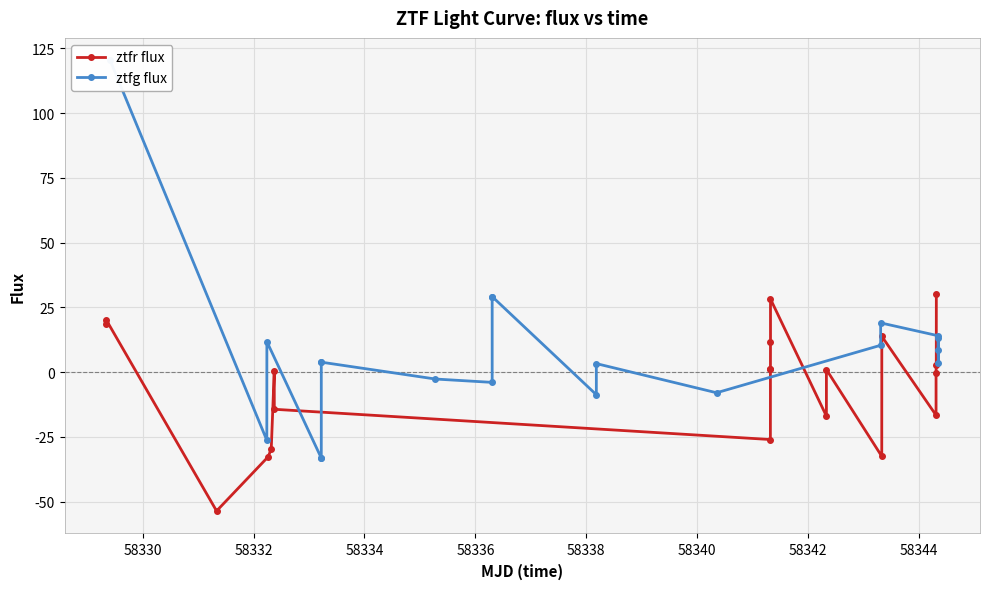

Rank the series by their average value, from lowest to highest.

ztfr flux, ztfg flux